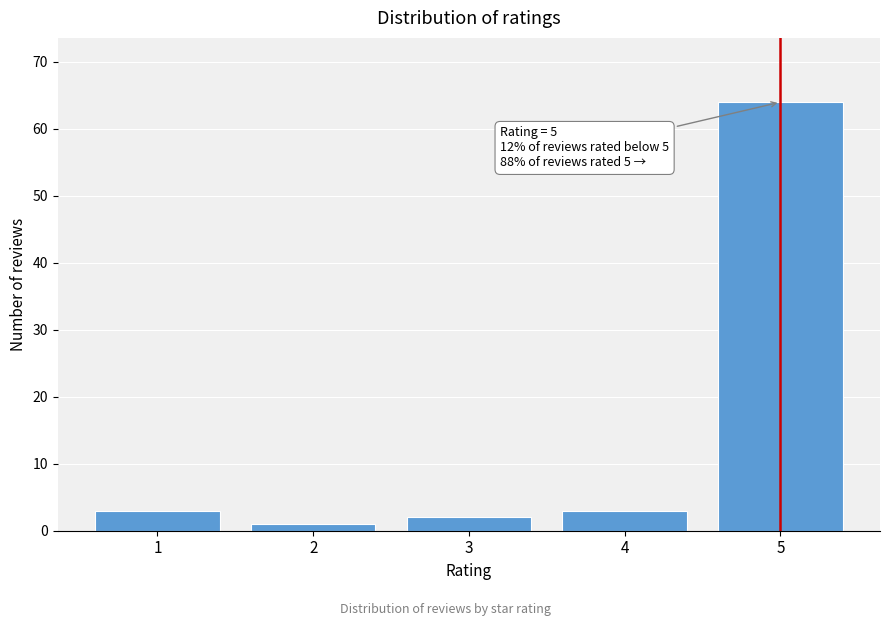

Reading left to right, transcribe all the data shown in this chart.

3	1	2	3	64